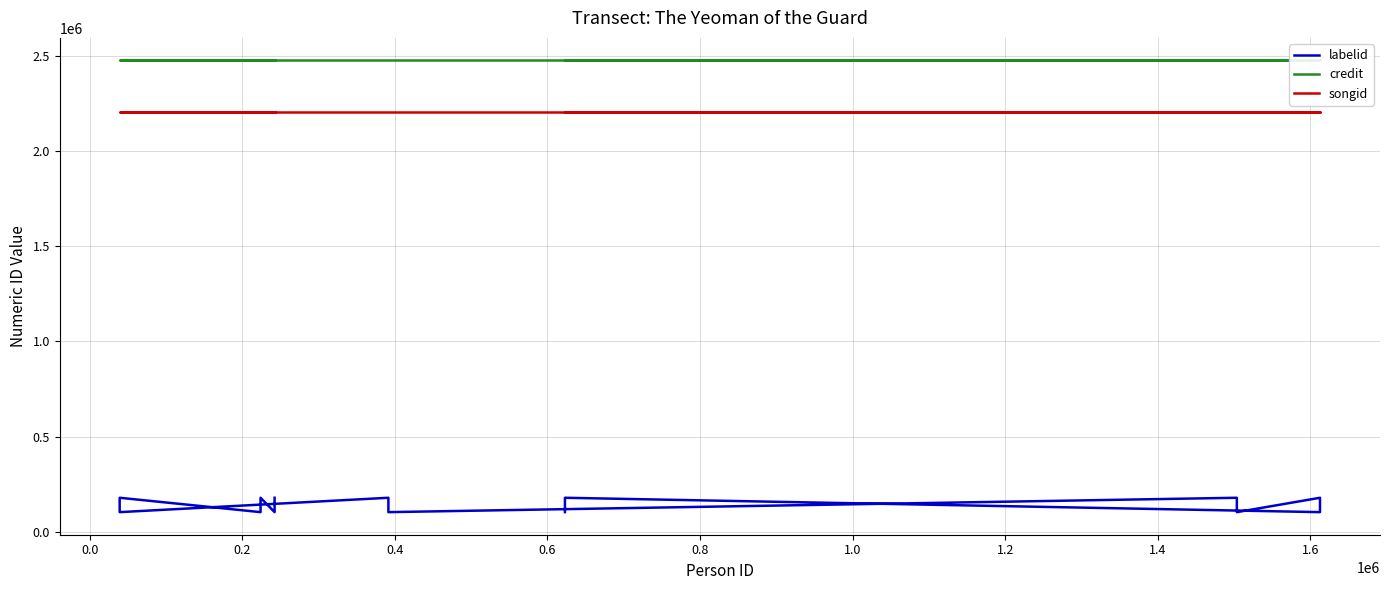

How many data points in labelid are less than 179107?

7